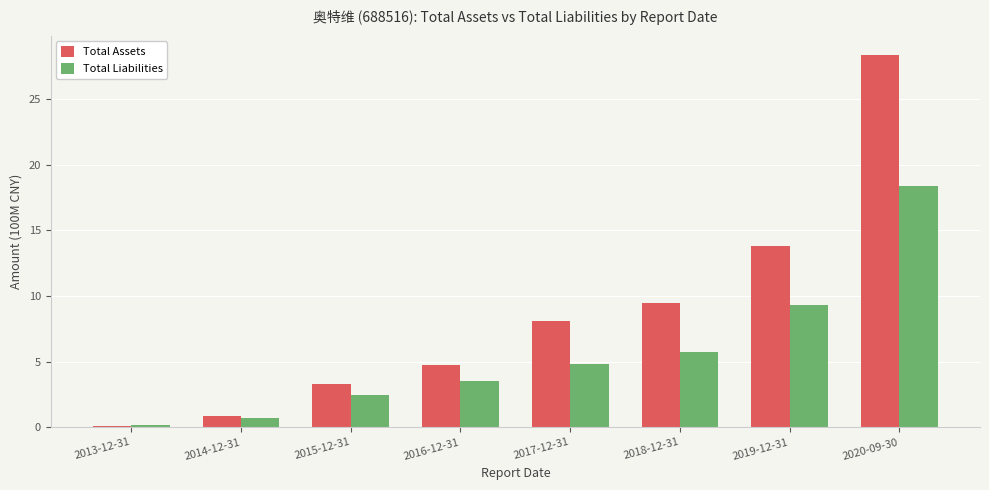

At which label is Total Assets closest to 14?

2019-12-31